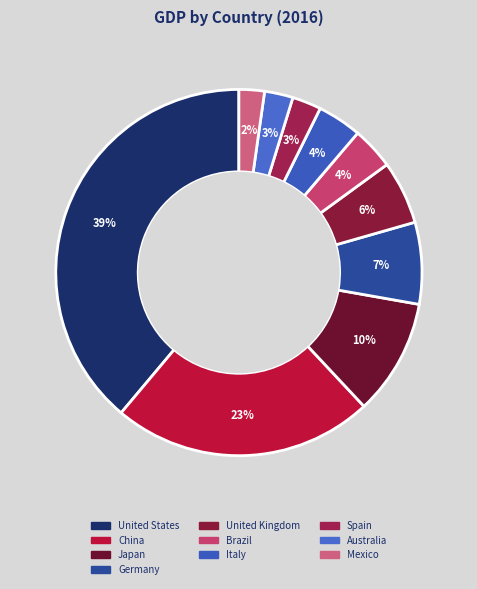

Rank the categories by value from lowest to highest.

Mexico, Australia, Spain, Brazil, Italy, United Kingdom, Germany, Japan, China, United States